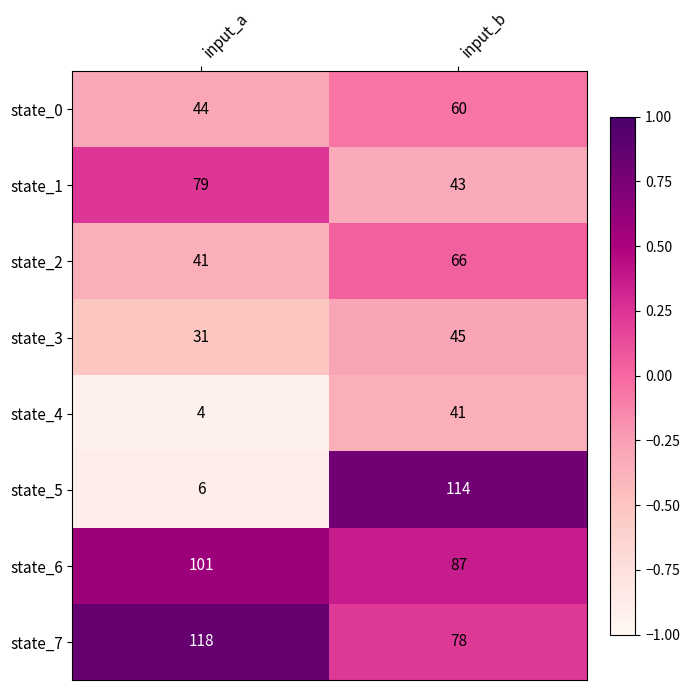

Reading right to left, list all the values displayed in this chart.

state_0: 60	44
state_1: 43	79
state_2: 66	41
state_3: 45	31
state_4: 41	4
state_5: 114	6
state_6: 87	101
state_7: 78	118